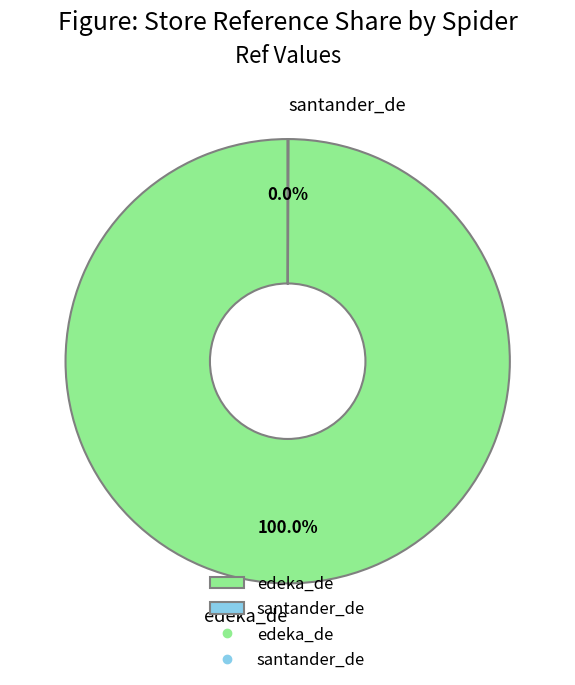

Is there any slice that represents more than half of the pie?

Yes